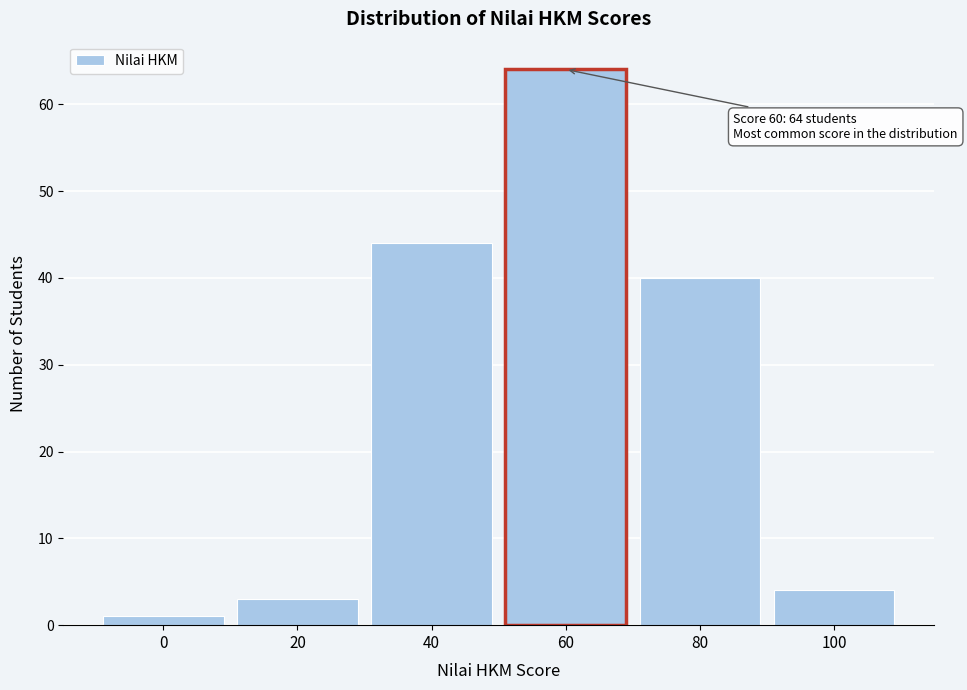

Reading left to right, list all the values displayed in this chart.

1	3	44	64	40	4